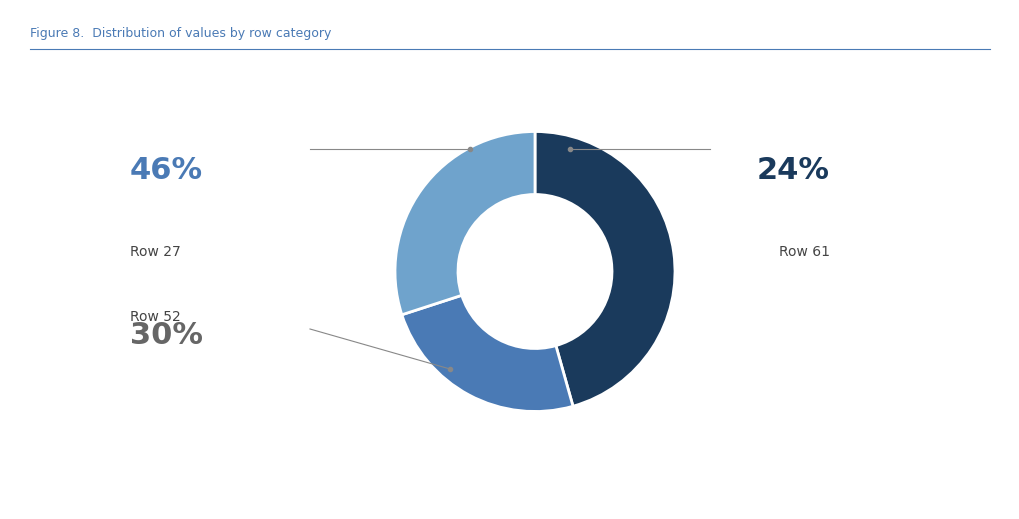

Is there a majority slice in this chart?

No